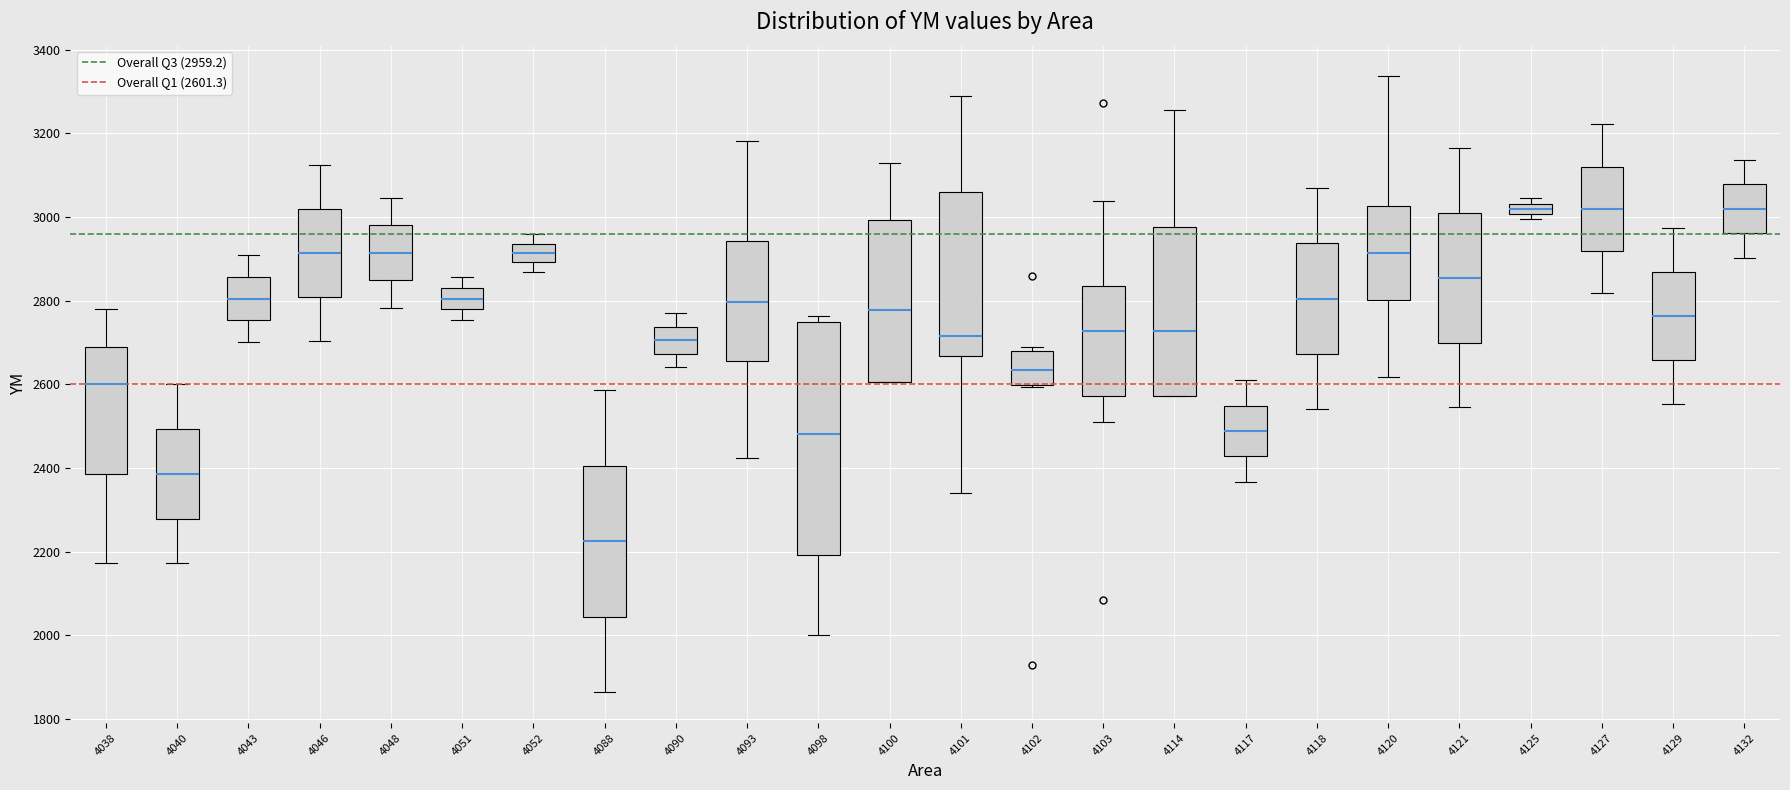

Which box is the tallest, from its lower edge to its upper edge?

4098